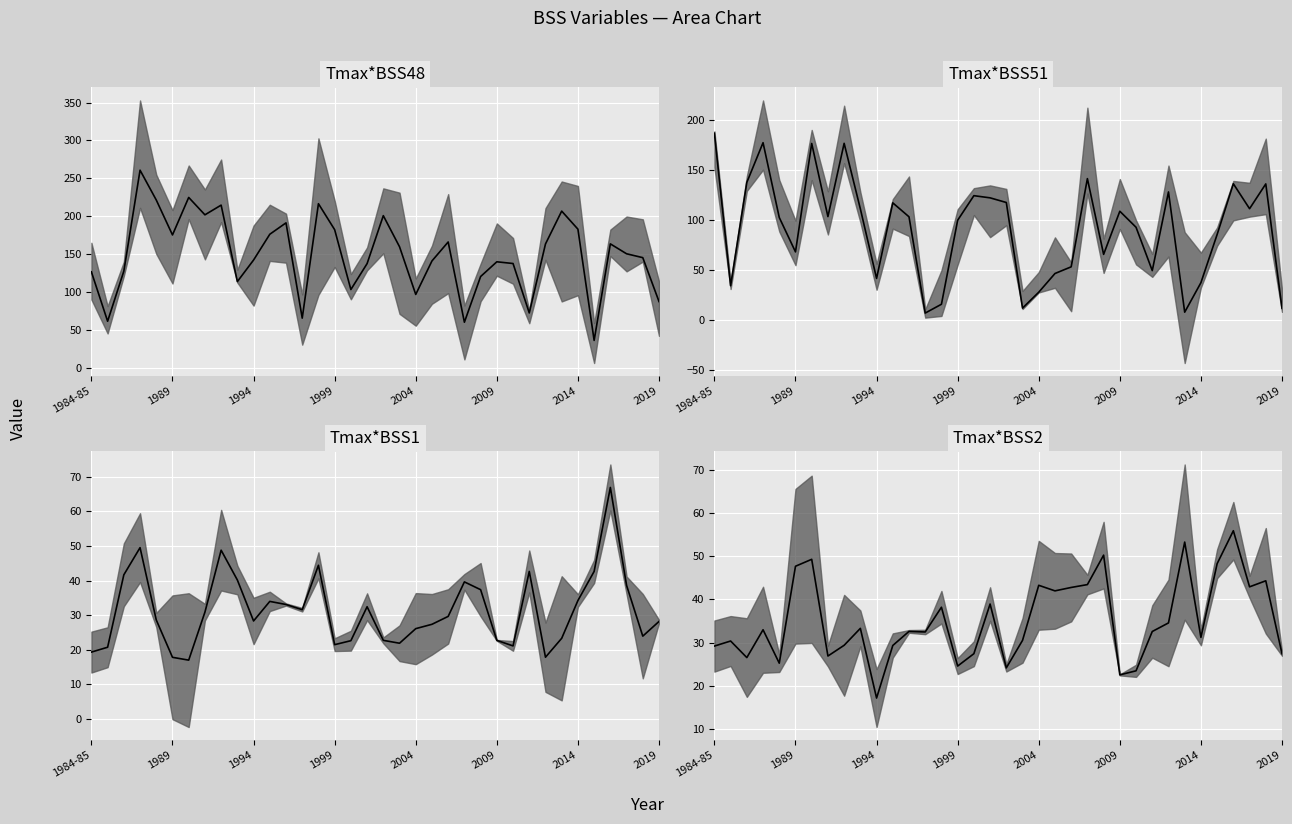

In Tmax*BSS48, how many points are lower than both neighbors (excluding endpoints)?

10